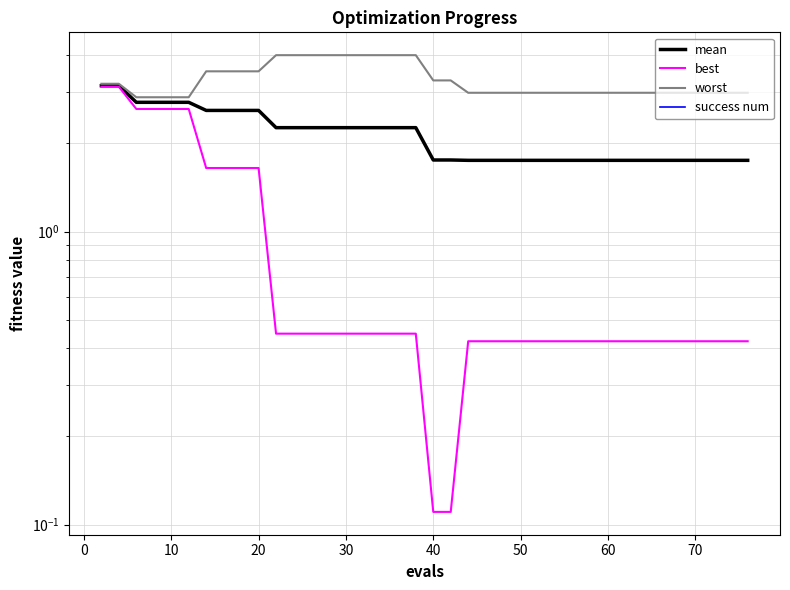

True or false: mean and best intersect in this chart.

False